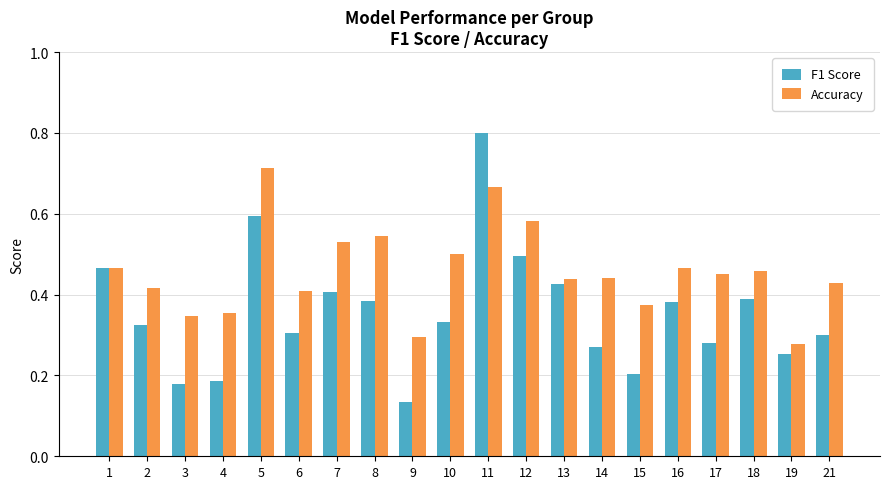

Rank the series at 18 from lowest to highest value.

F1 Score, Accuracy